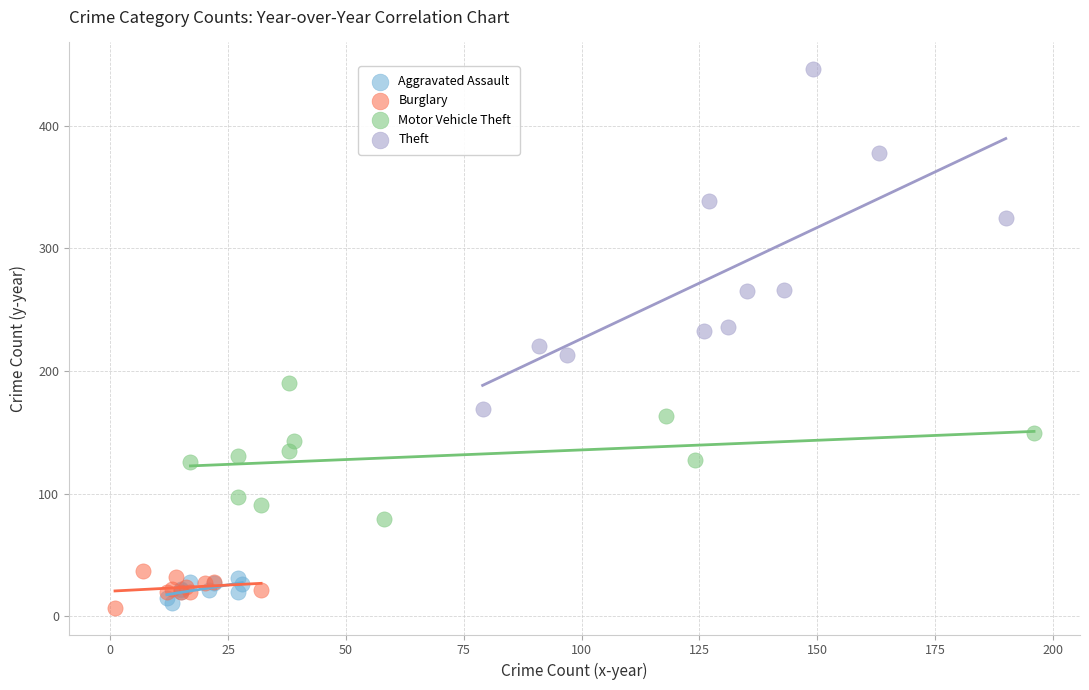

Which series reaches the maximum Y coordinate?

Theft